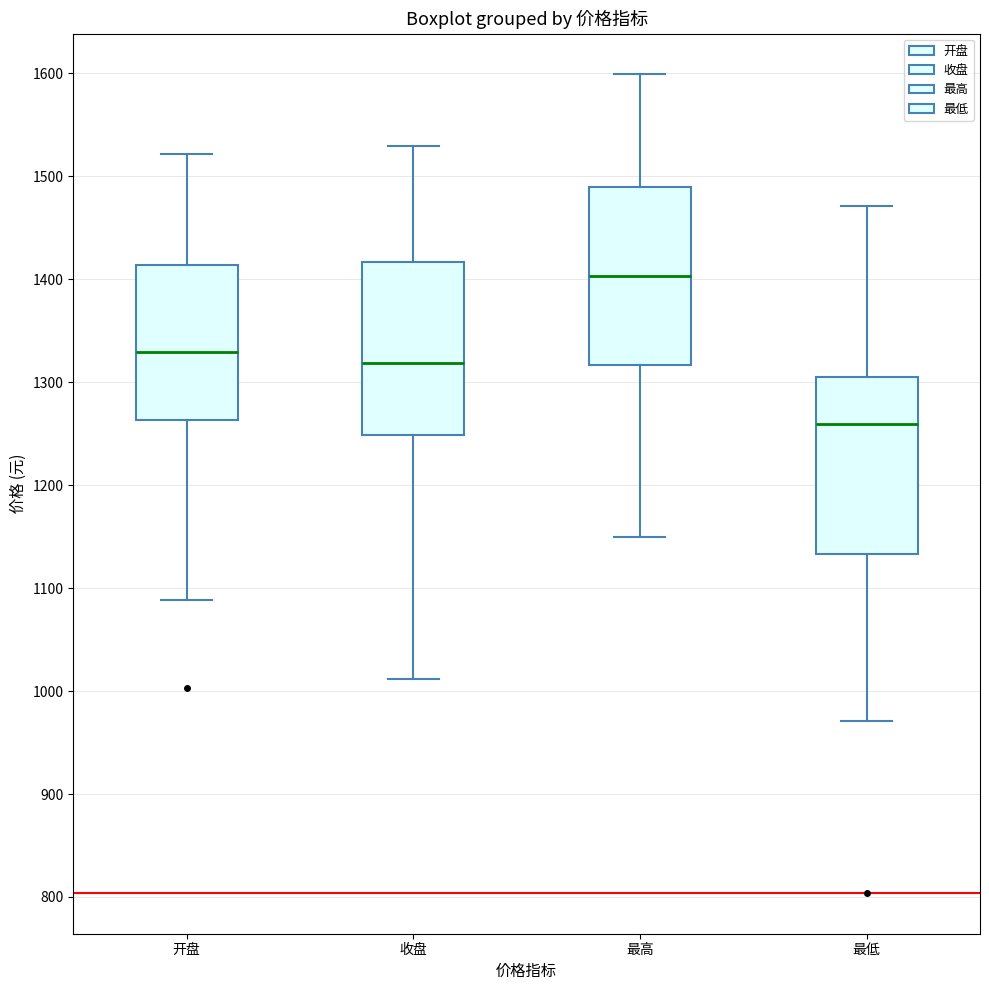

Which box's median line is the lowest?

最低